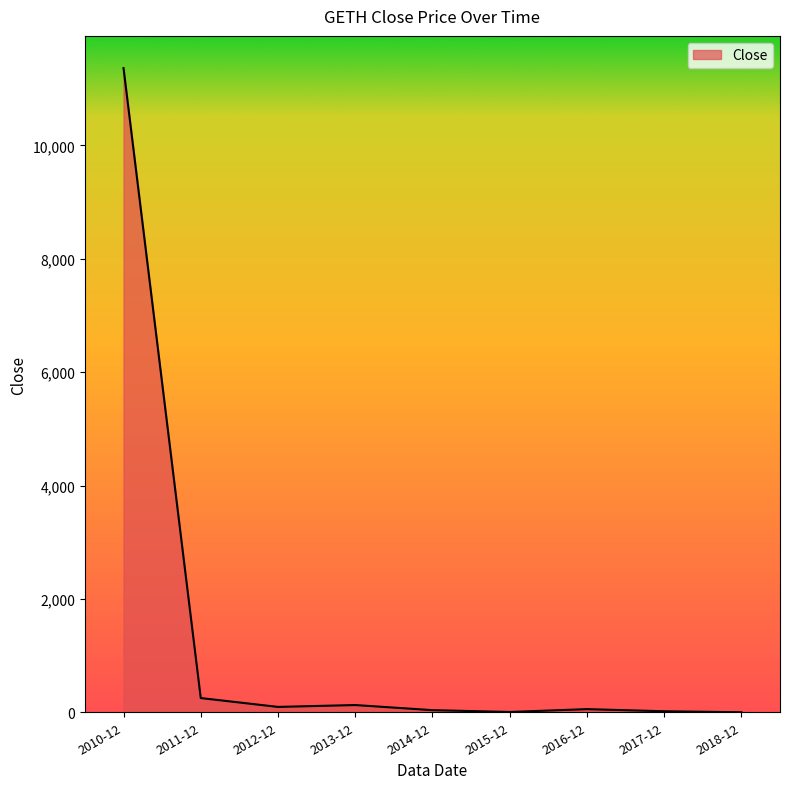

What is the difference between the second highest and minimum values?

250.5